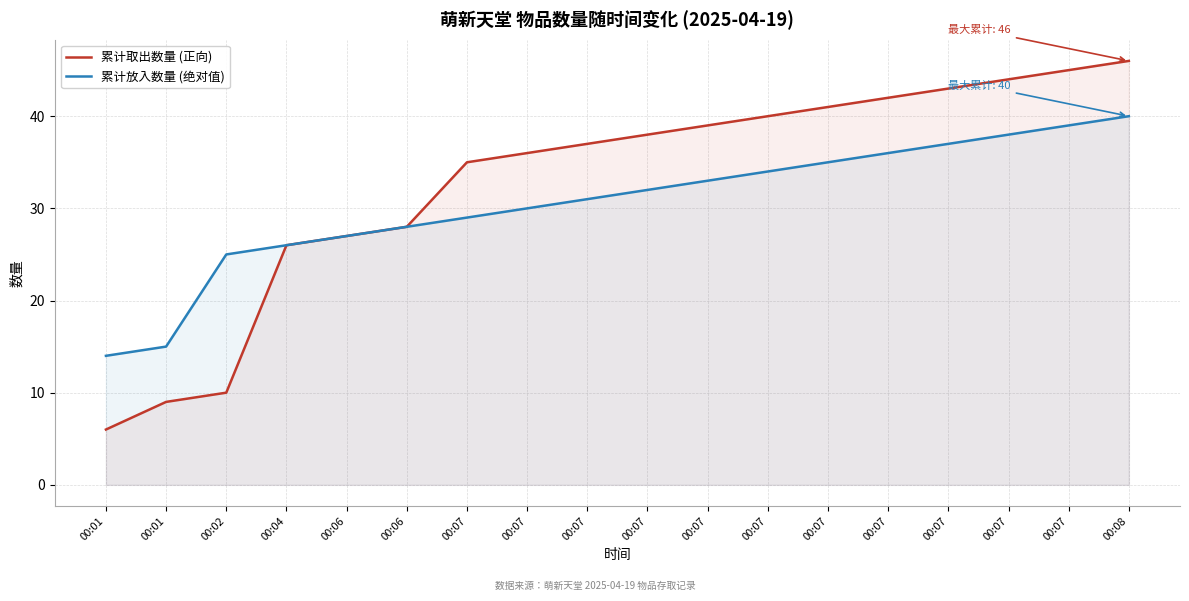

What is the total value across all series at 00:07?

64